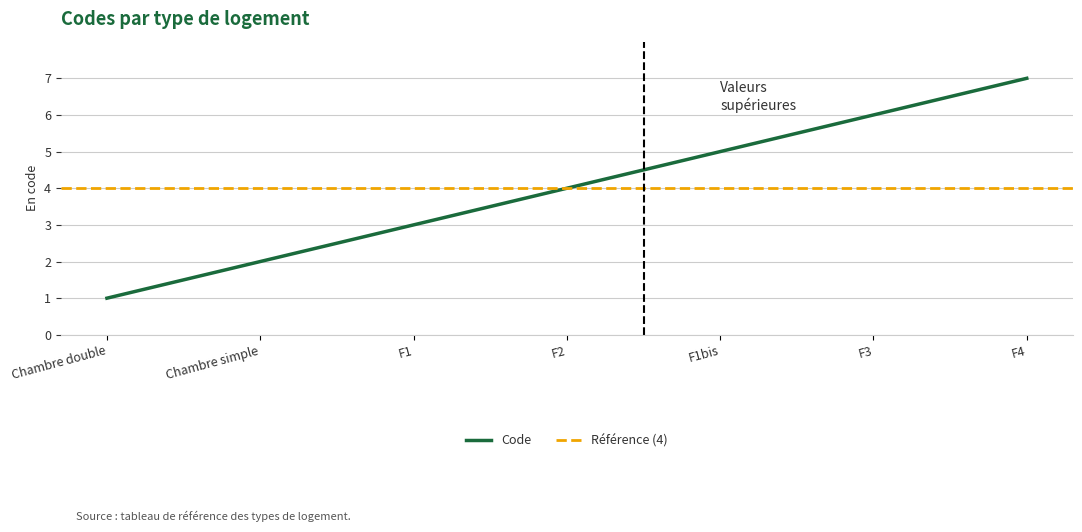

How many data points does each series have?

7